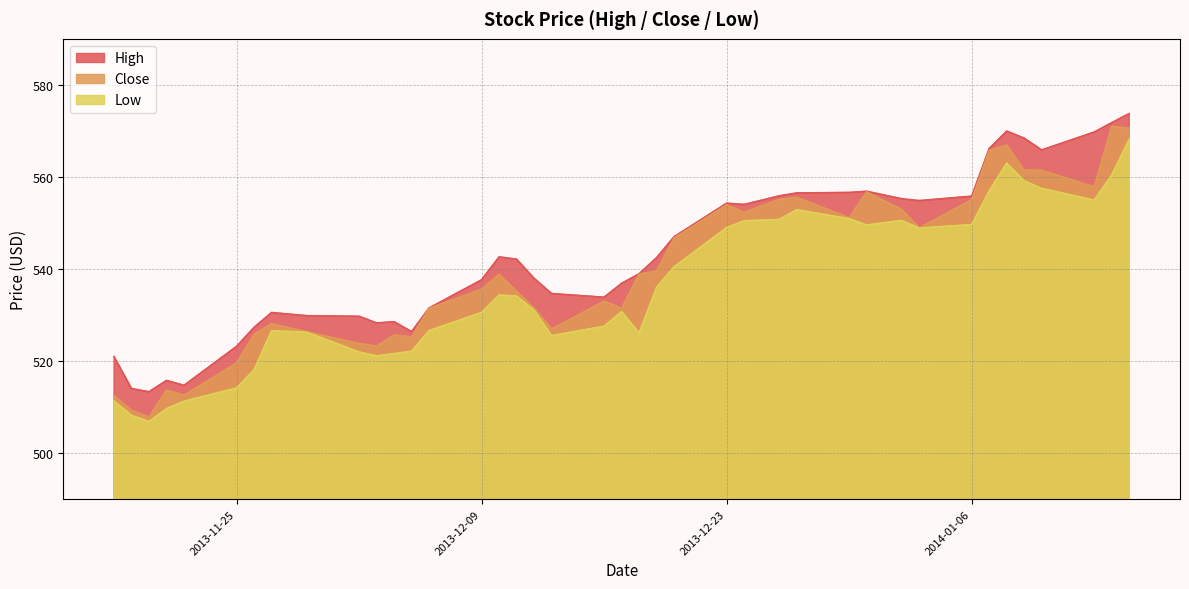

The Close series shows 535.6 at 2013-12-09. True or false?

True